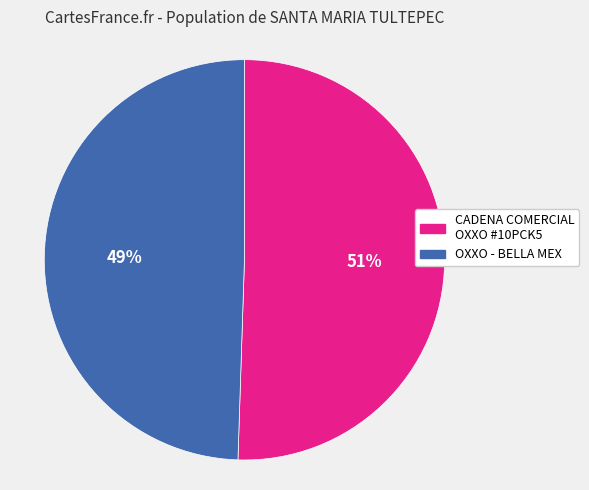

Is there any slice that represents more than half of the pie?

Yes